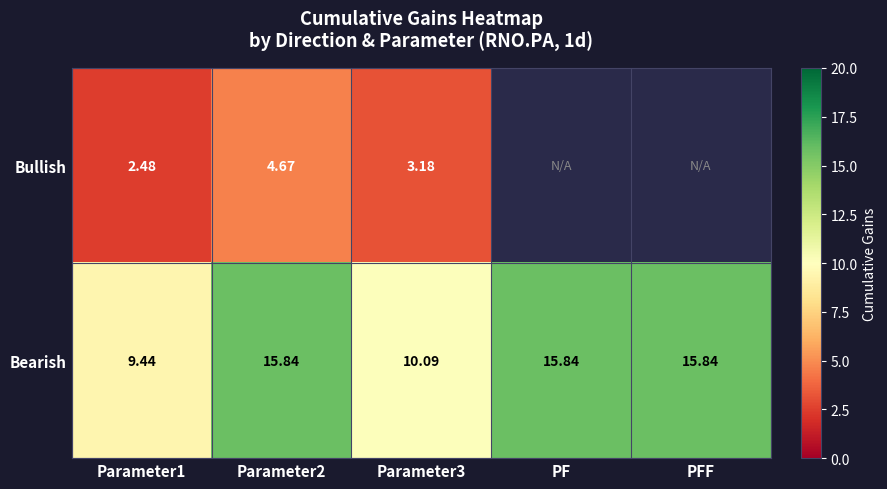

At Parameter3, list the series in order from smallest to largest.

Bullish, Bearish